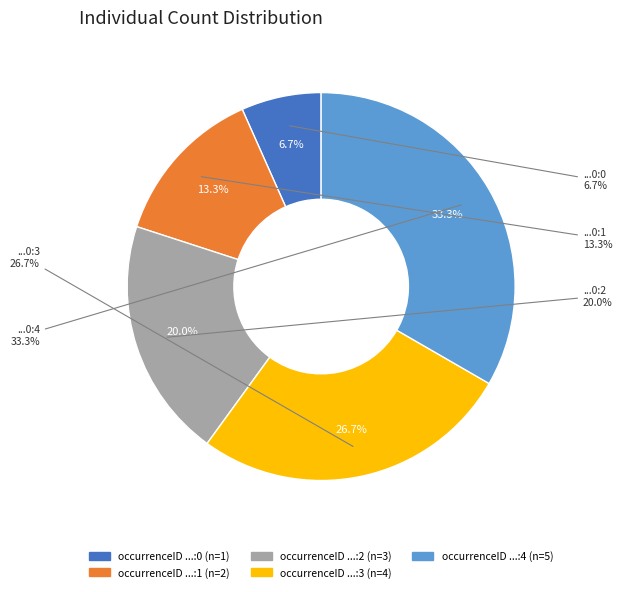

Is it true that my_study_area:Bull River:0:4 is 33% of the pie?

True